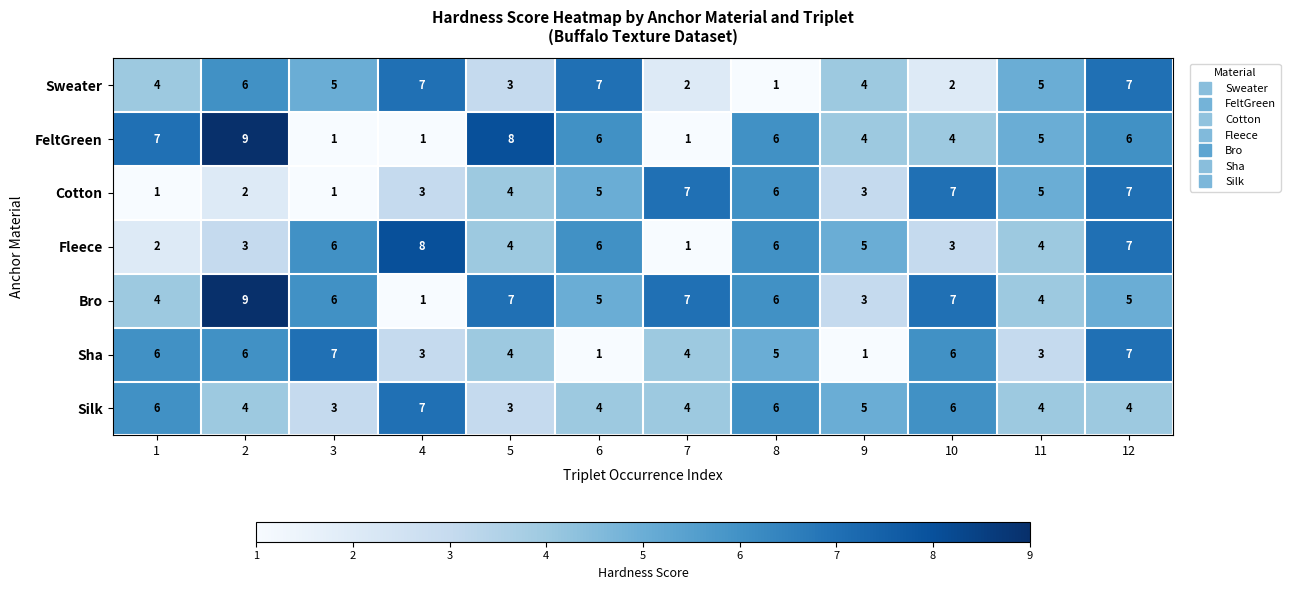

Between 4 and 5, which series saw the biggest shift?

FeltGreen